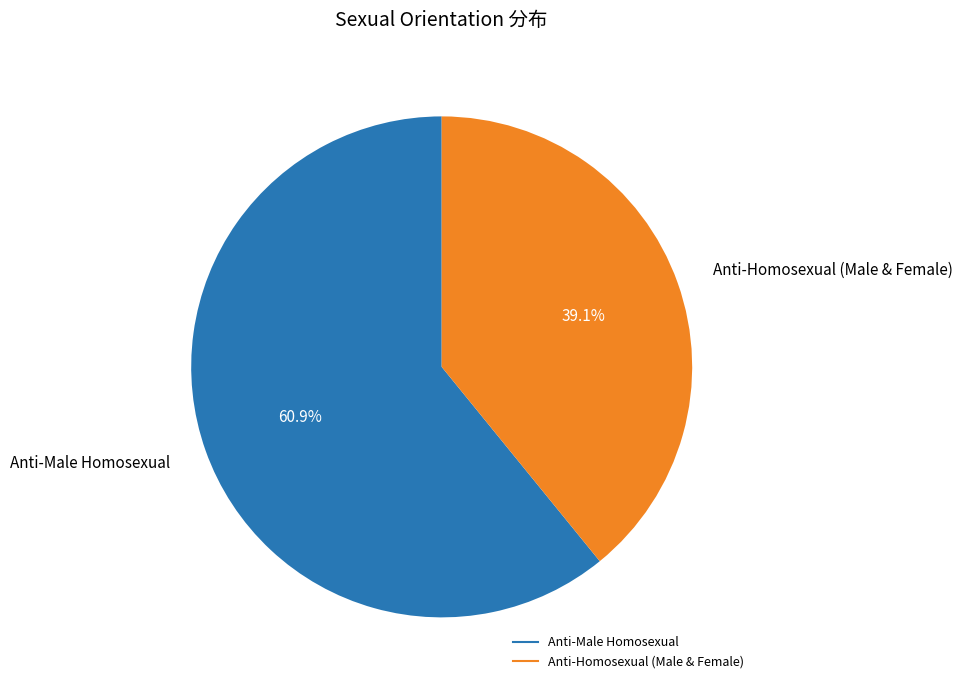

To the nearest percent, what portion does Anti-Male Homosexual represent?

61%